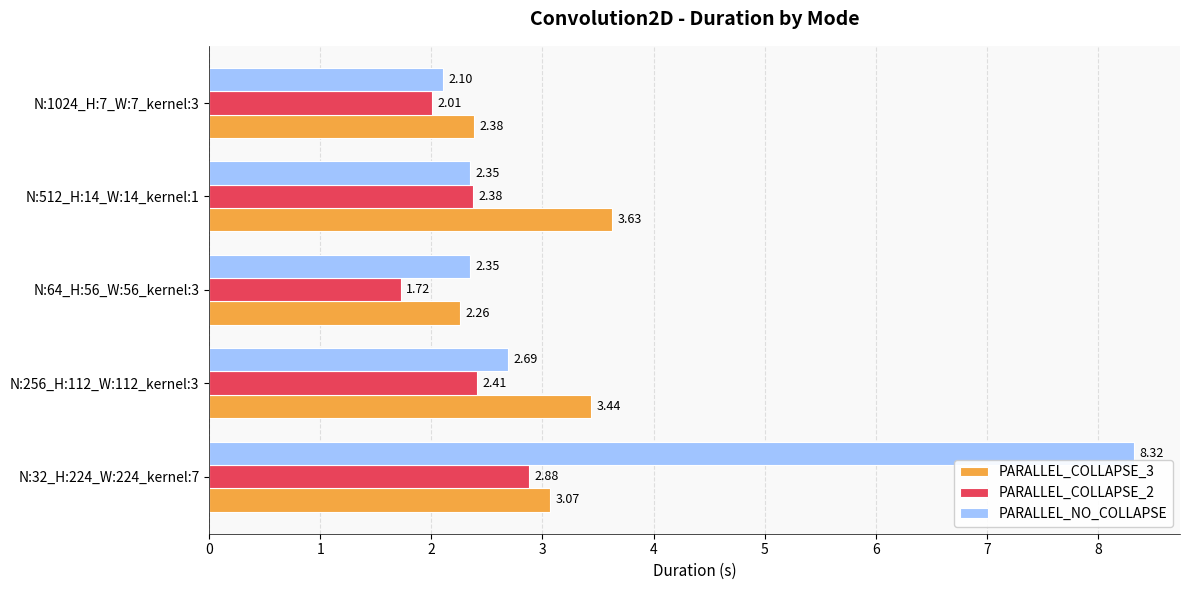

What is the total value across all series at N:256_H:112_W:112_kernel:3?

8.5